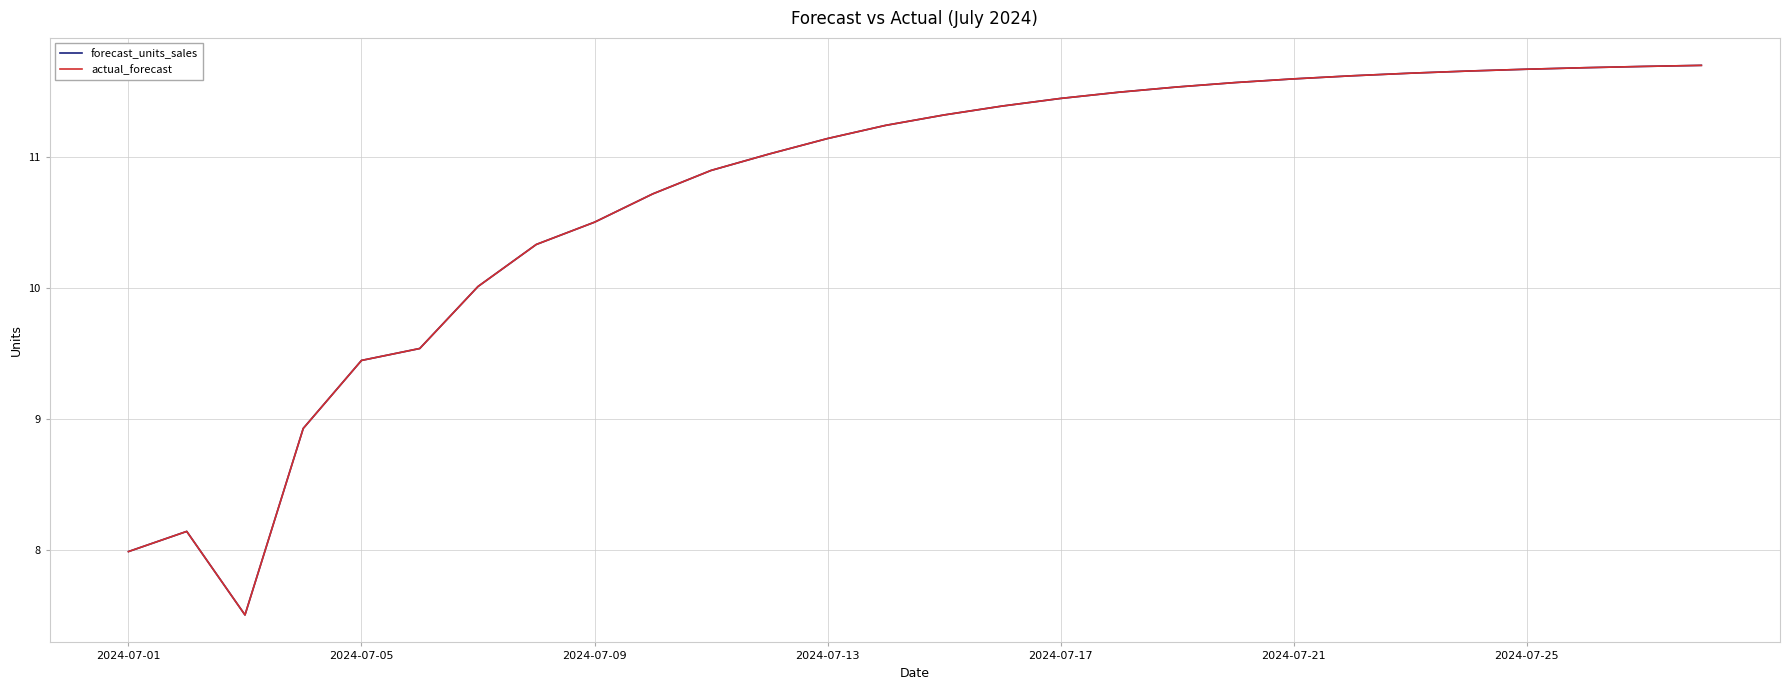

What are all the series names shown in the legend?

forecast_units_sales, actual_forecast